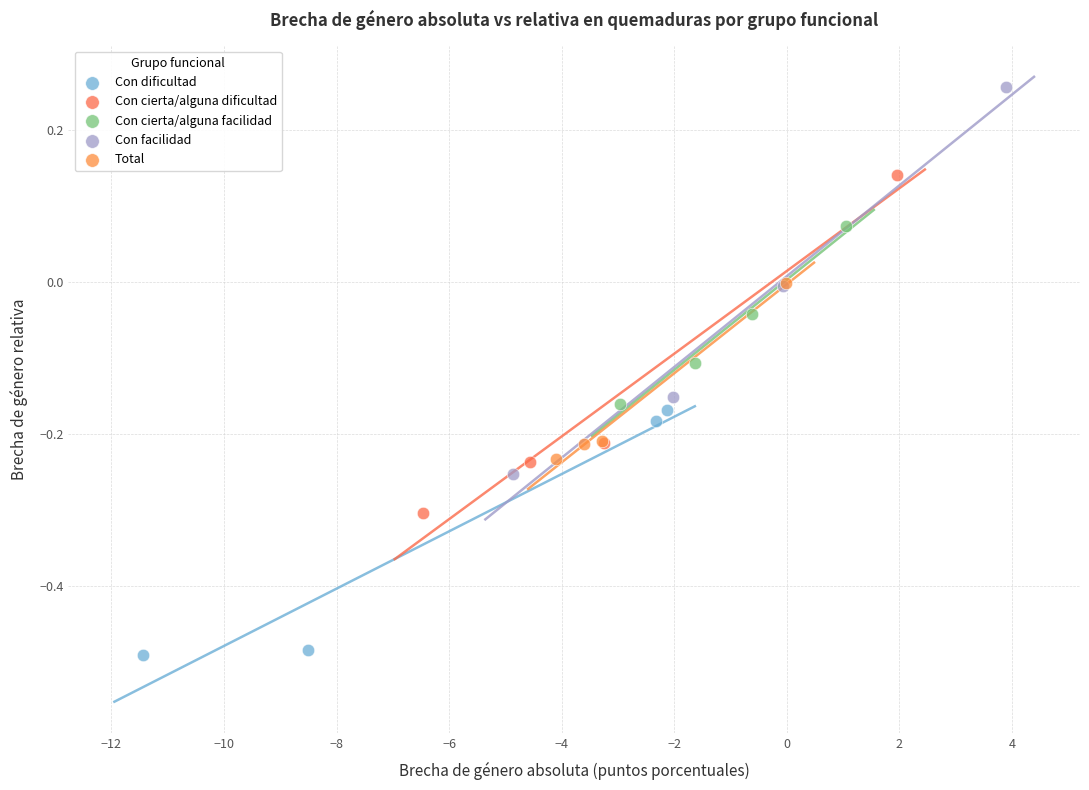

Which series contains the lowest Y value?

Con dificultad